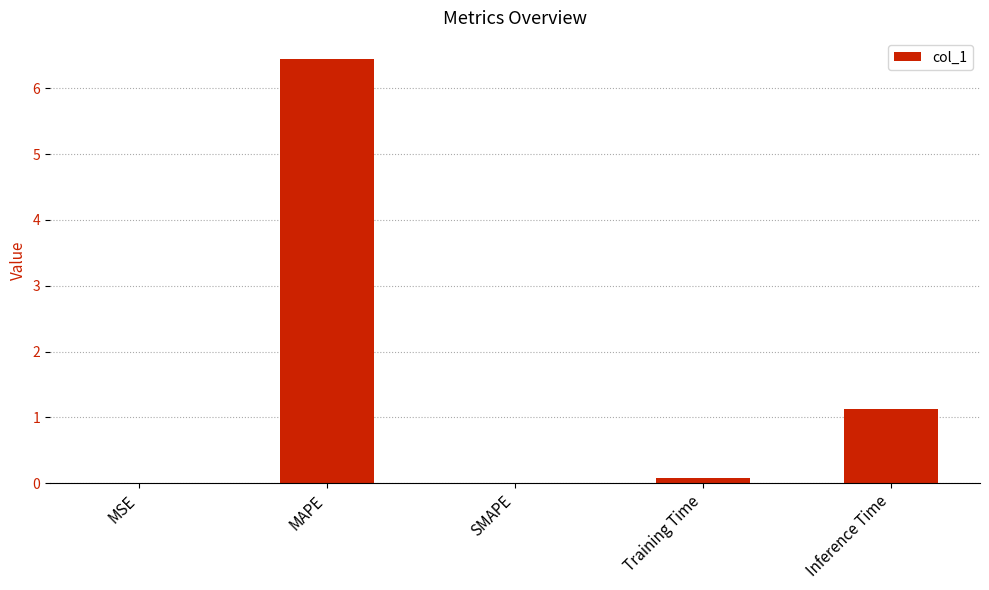

What is the difference between the values at MSE and Training Time?

0.1